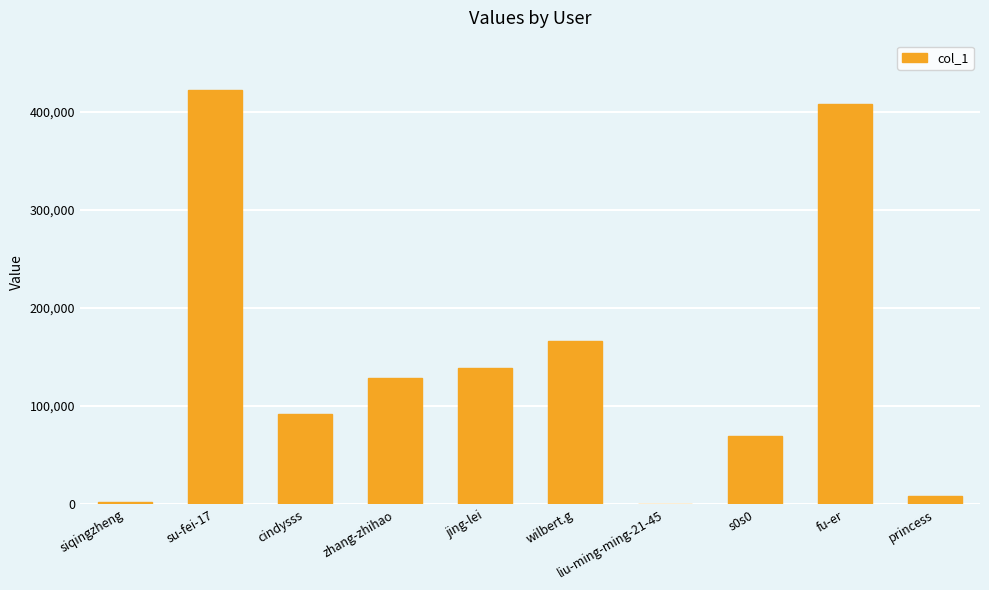

Which has a higher value, siqingzheng or fu-er?

fu-er